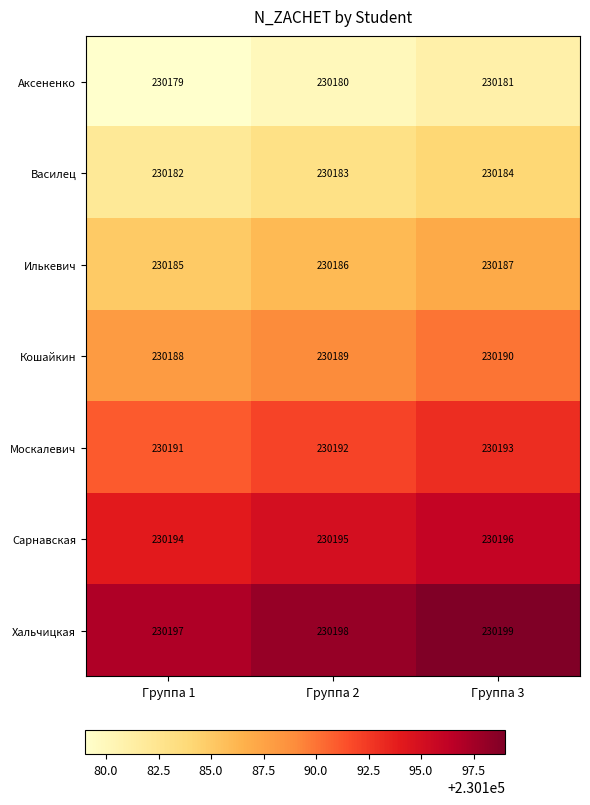

What is the minimum value shown in the chart?

230179